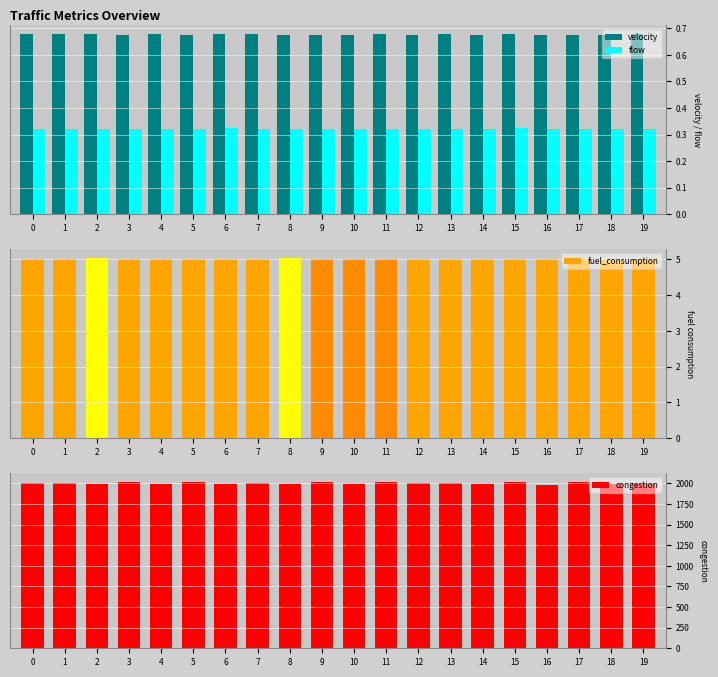

Rank the categories by fuel_consumption value from highest to lowest.

2, 8, 19, 5, 18, 3, 12, 4, 14, 16, 13, 0, 1, 7, 17, 6, 15, 10, 9, 11